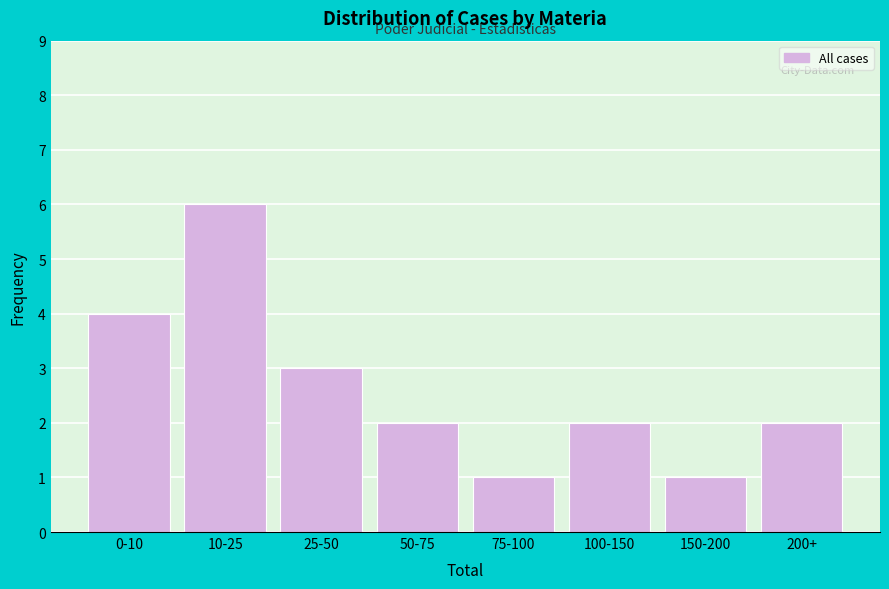

Reading left to right, transcribe all the data shown in this chart.

4	6	3	2	1	2	1	2